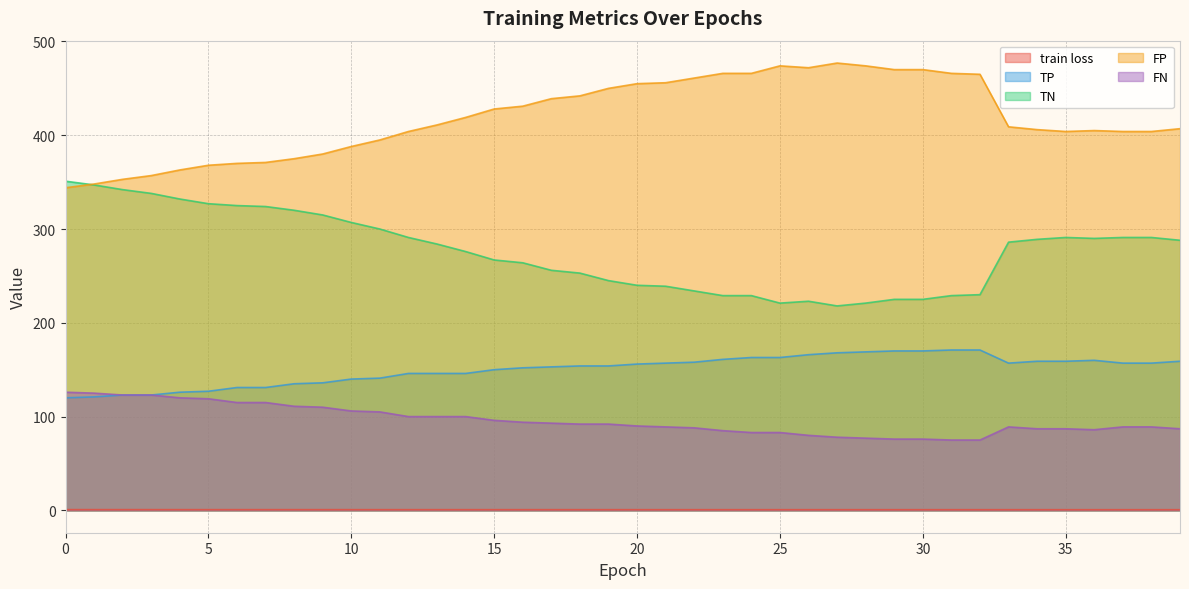

Reading left to right, what are all the values shown in this chart?

train loss: 0.8	0.8	0.8	0.8	0.8	0.8	0.8	0.8	0.7	0.7	0.7	0.7	0.7	0.7	0.7	0.7	0.7	0.7	0.7	0.7	0.7	0.7	0.7	0.7	0.7	0.7	0.7	0.7	0.7	0.7	0.7	0.7	0.7	0.7	0.7	0.7	0.7	0.7	0.7	0.7
TP: 120.0	121.0	123.0	123.0	126.0	127.0	131.0	131.0	135.0	136.0	140.0	141.0	146.0	146.0	146.0	150.0	152.0	153.0	154.0	154.0	156.0	157.0	158.0	161.0	163.0	163.0	166.0	168.0	169.0	170.0	170.0	171.0	171.0	157.0	159.0	159.0	160.0	157.0	157.0	159.0
TN: 351.0	347.0	342.0	338.0	332.0	327.0	325.0	324.0	320.0	315.0	307.0	300.0	291.0	284.0	276.0	267.0	264.0	256.0	253.0	245.0	240.0	239.0	234.0	229.0	229.0	221.0	223.0	218.0	221.0	225.0	225.0	229.0	230.0	286.0	289.0	291.0	290.0	291.0	291.0	288.0
FP: 344.0	348.0	353.0	357.0	363.0	368.0	370.0	371.0	375.0	380.0	388.0	395.0	404.0	411.0	419.0	428.0	431.0	439.0	442.0	450.0	455.0	456.0	461.0	466.0	466.0	474.0	472.0	477.0	474.0	470.0	470.0	466.0	465.0	409.0	406.0	404.0	405.0	404.0	404.0	407.0
FN: 126.0	125.0	123.0	123.0	120.0	119.0	115.0	115.0	111.0	110.0	106.0	105.0	100.0	100.0	100.0	96.0	94.0	93.0	92.0	92.0	90.0	89.0	88.0	85.0	83.0	83.0	80.0	78.0	77.0	76.0	76.0	75.0	75.0	89.0	87.0	87.0	86.0	89.0	89.0	87.0